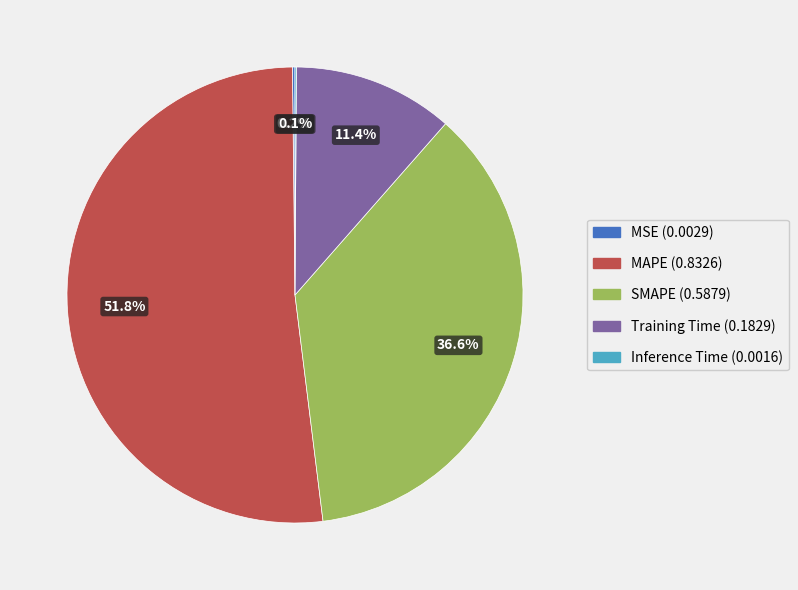

What is the majority slice?

MAPE